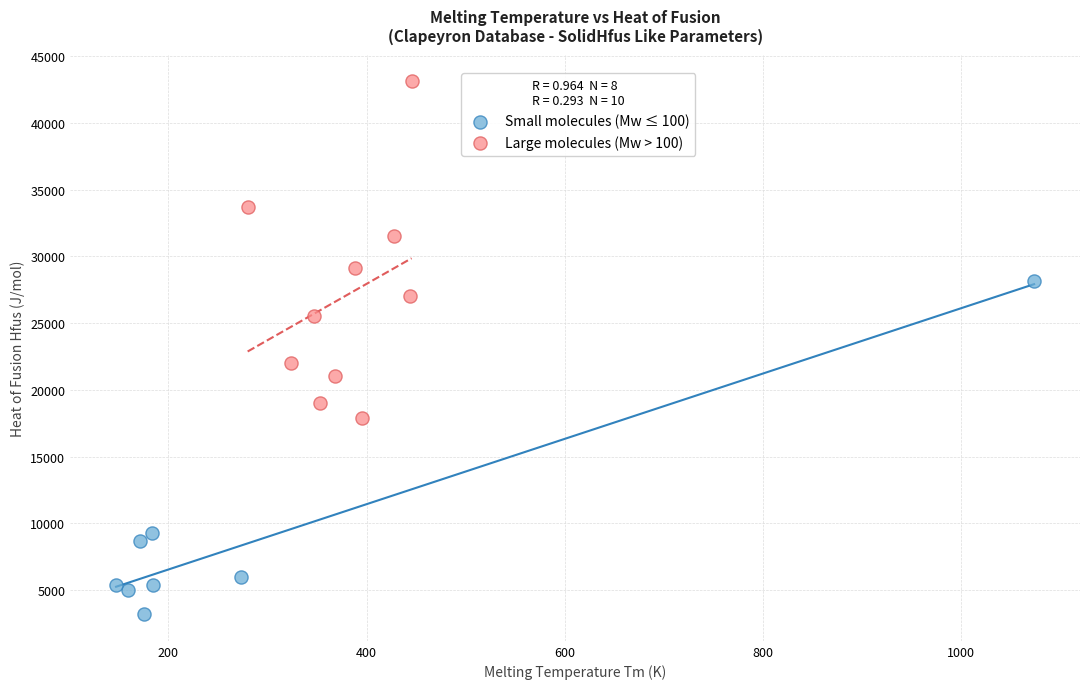

Which series contains the lowest Y value?

Small molecules (Mw ≤ 100)